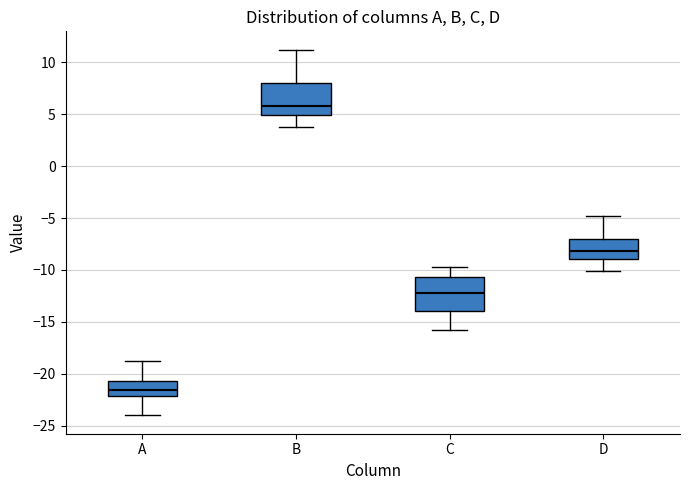

Reading left to right, transcribe this box plot: for each box, give where its median line is, the range the box spans, and where its two whiskers end, as read against the y-axis. The values are not printed on the chart, so give them approximately, as read against the axis.

A: median -21.5, box -22.0 to -20.5, whiskers -24.0 to -19.0
B: median 6.0, box 5.0 to 8.0, whiskers 4.0 to 11.0
C: median -12.0, box -14.0 to -10.5, whiskers -16.0 to -10.0
D: median -8.0, box -9.0 to -7.0, whiskers -10.0 to -5.0